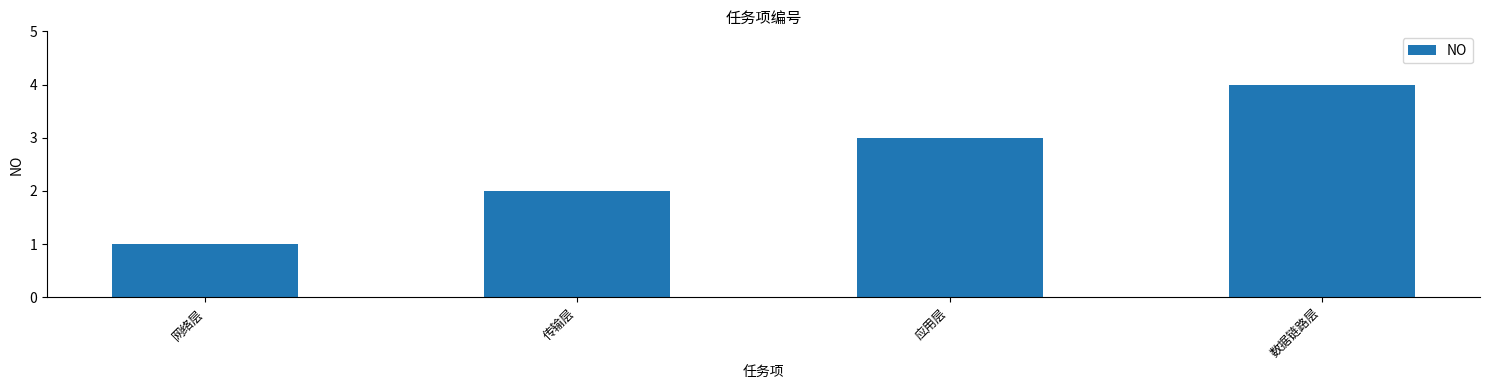

Reading left to right, transcribe all the data shown in this chart.

网络层=1	传输层=2	应用层=3	数据链路层=4